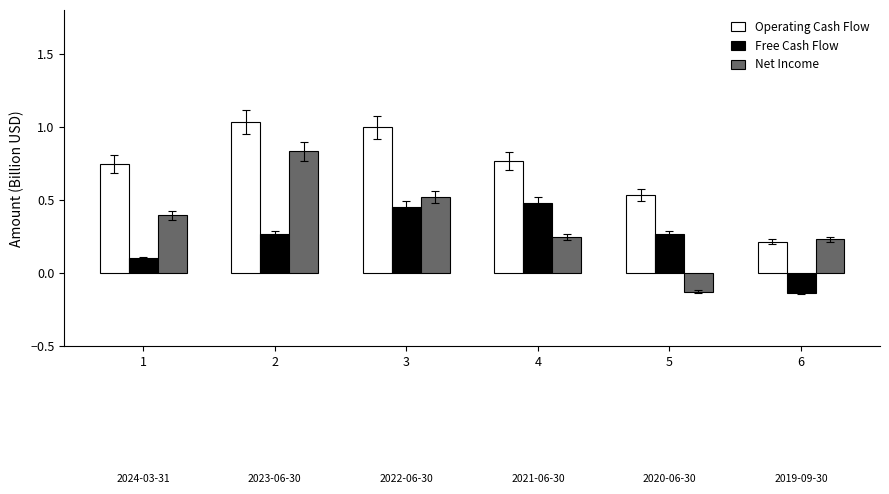

At which label does Free Cash Flow reach its minimum?

6